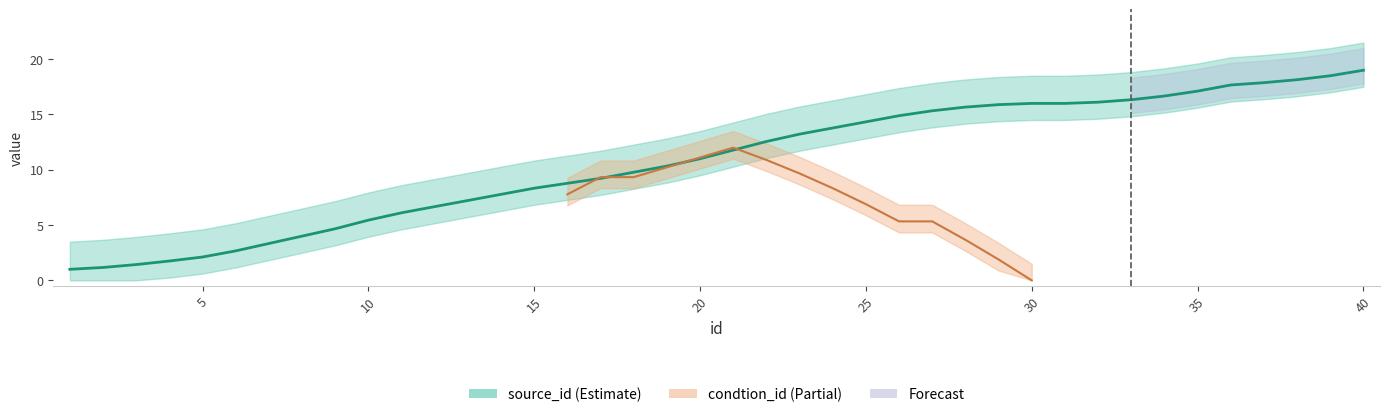

The chart shows a value of 2.5 at 3. True or false?

False